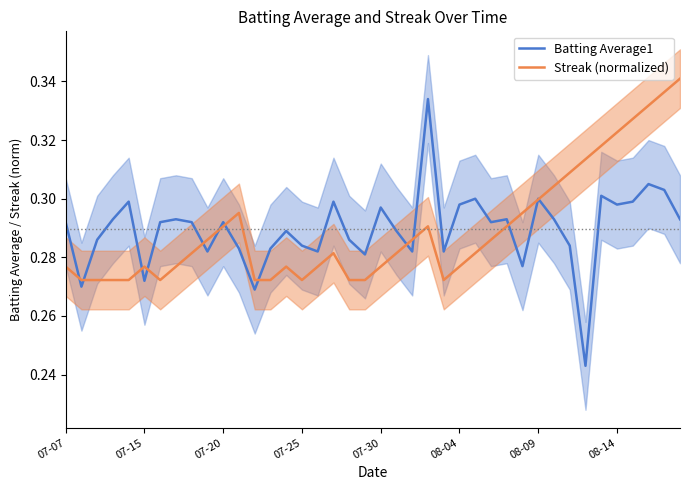

In Batting Average1, how many points are lower than both neighbors (excluding endpoints)?

12